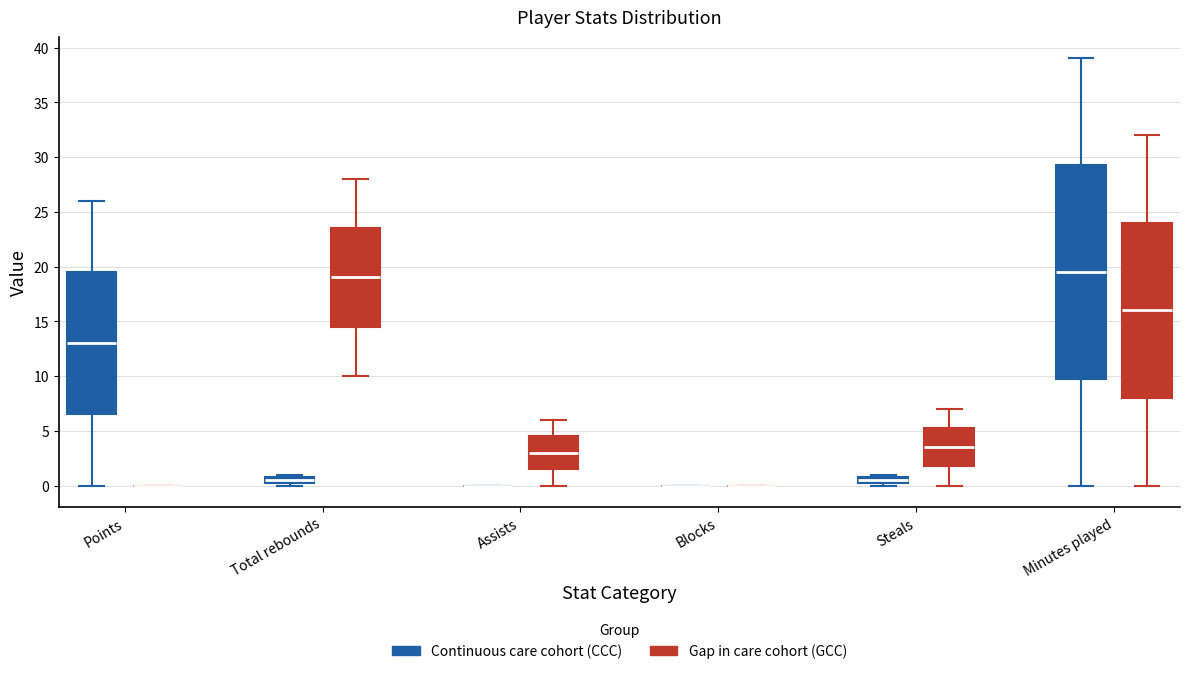

Comparing the boxes themselves (not the whiskers), which one is the tallest?

Minutes played (Continuous care cohort (CCC))